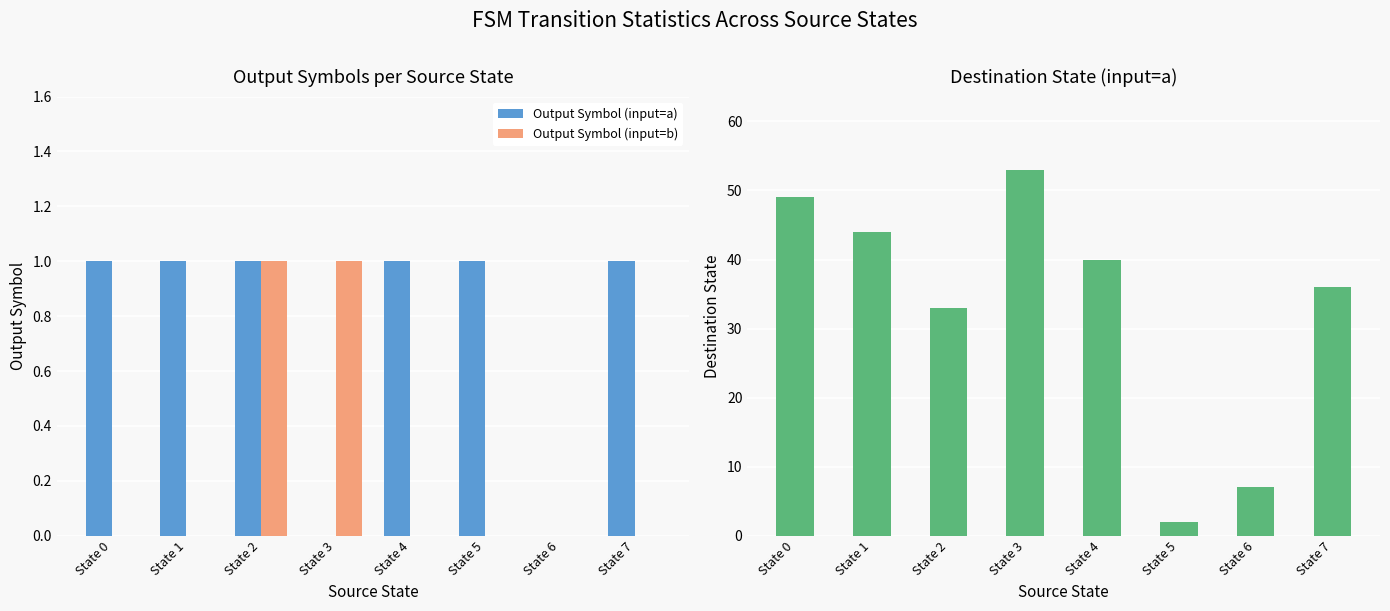

At which label does Output Symbol (input=a) reach its peak?

State 0